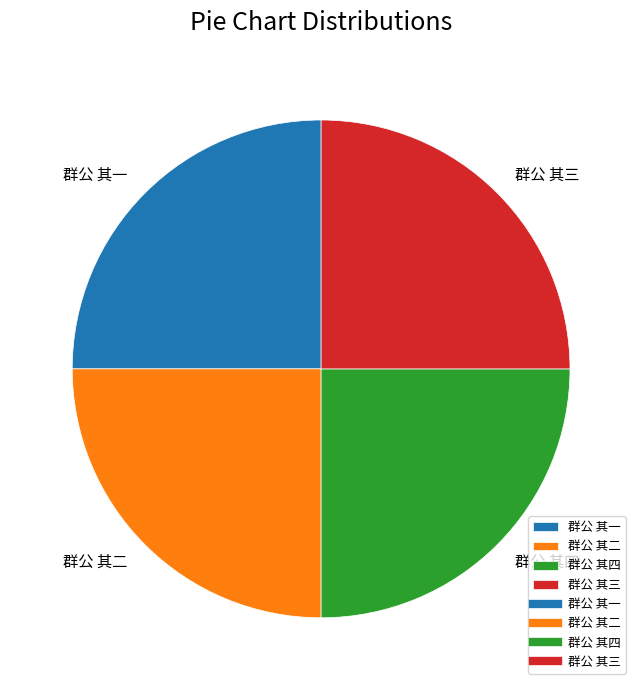

Approximately how many times larger is the value at 群公 其三 compared to 群公 其二?

1.0